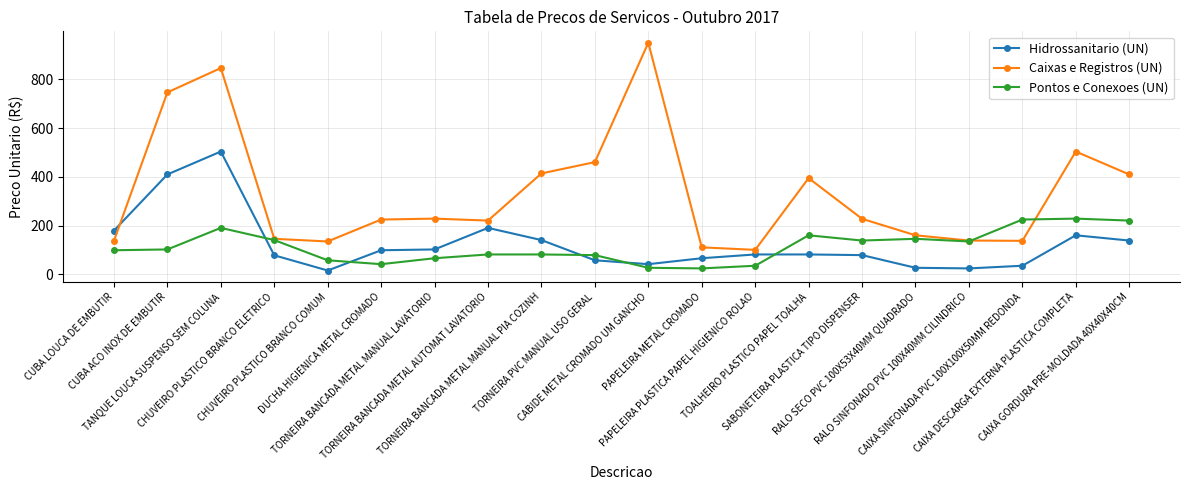

What is the value of the Caixas e Registros (UN) point at the 13th from the left?

100.4